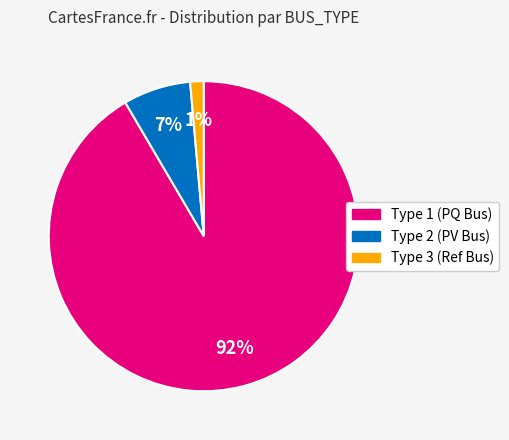

Is there any slice that represents more than half of the pie?

Yes